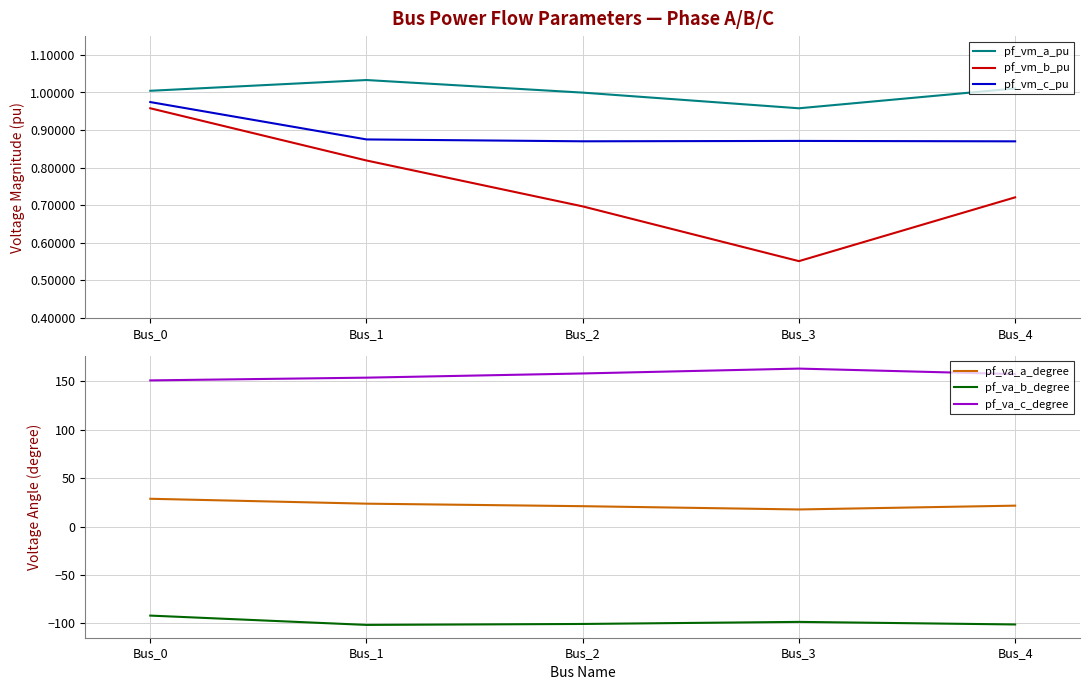

Between Bus_0 and Bus_3, which series saw the biggest shift?

pf_va_c_degree